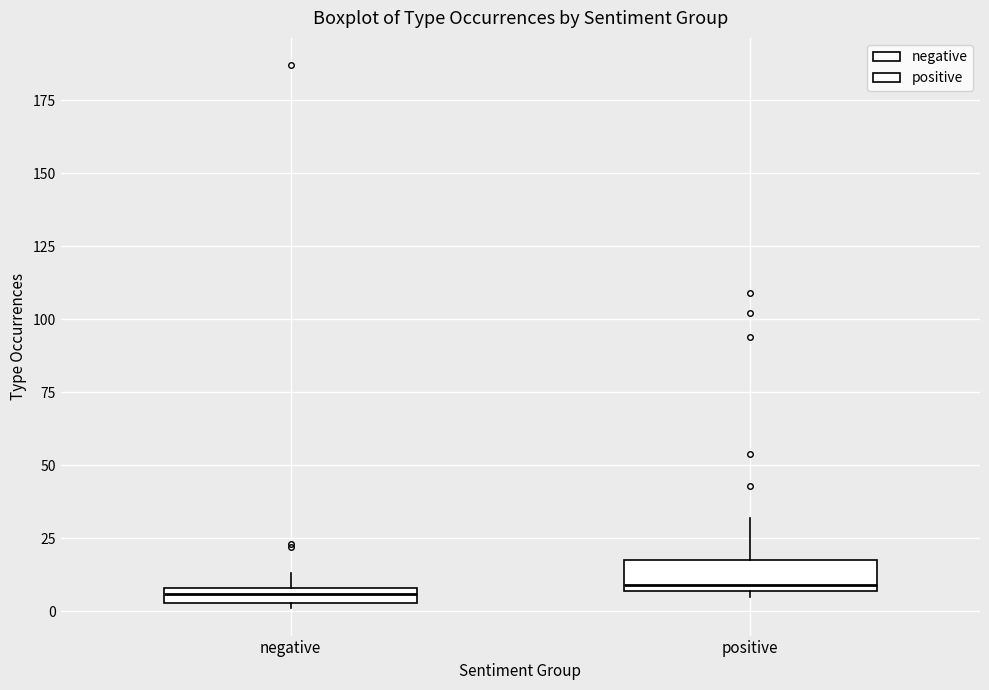

Where is the upper edge of the box for negative on the y-axis? The values are not printed on the chart, so give them approximately, as read against the axis.

10